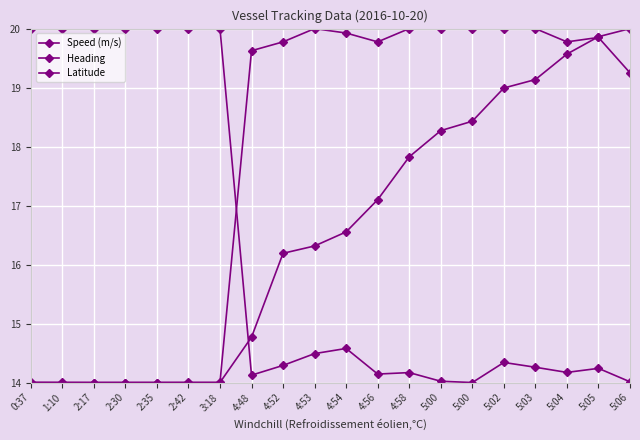

At how many categories does at least one series exceed 19?

20